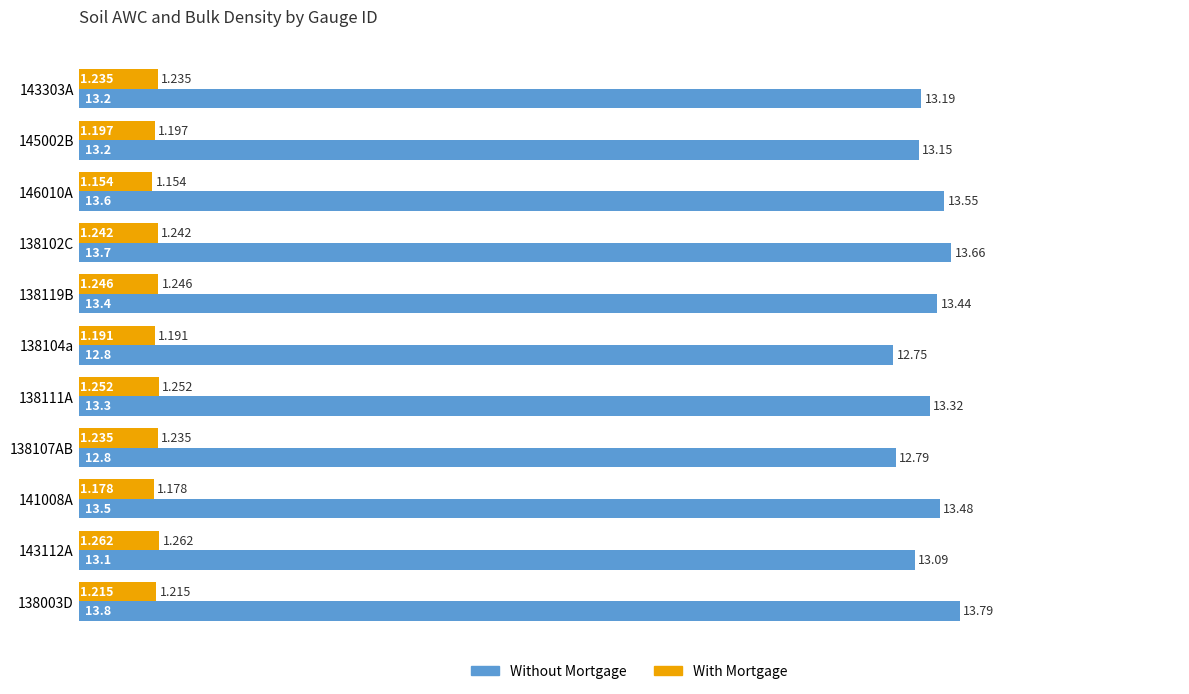

What are all the series names shown in the legend?

Without Mortgage, With Mortgage